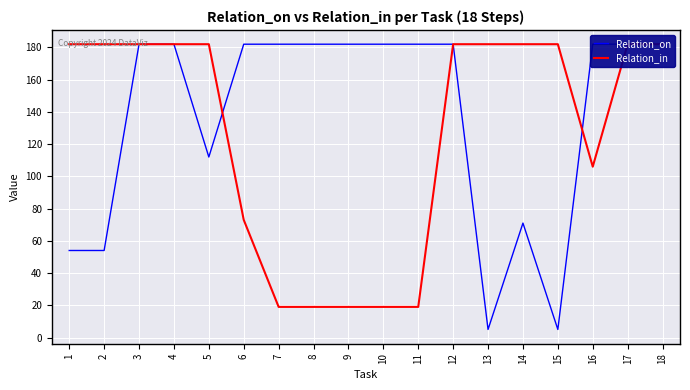

What is the difference between the maximum and second lowest values in the Relation_in series?

163